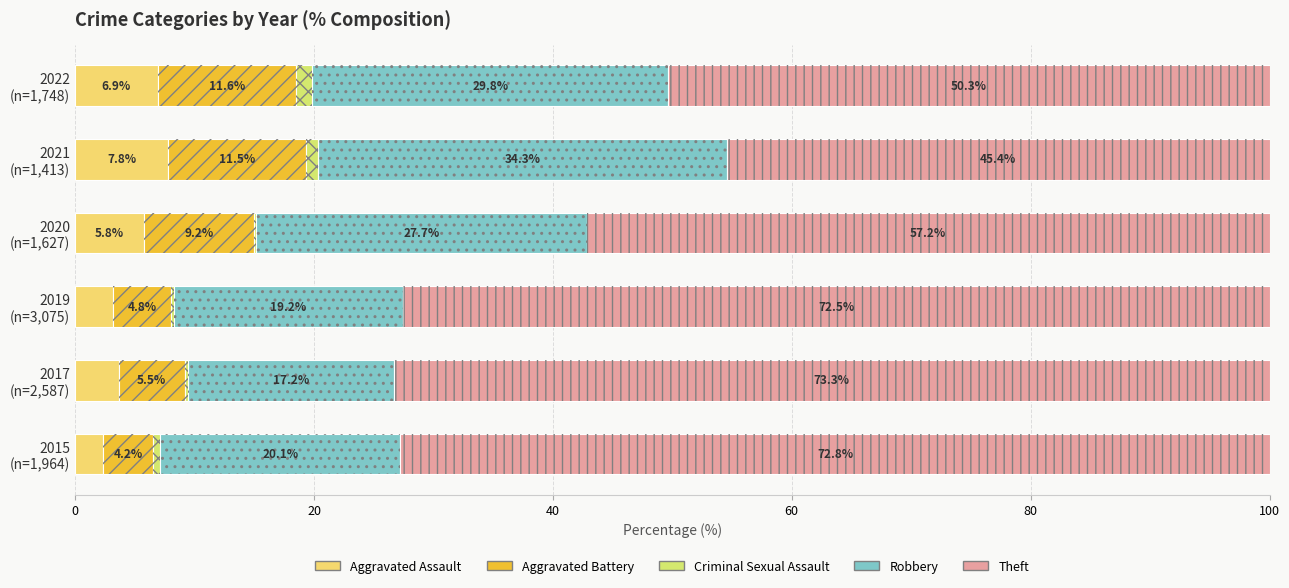

What is the difference between the maximum and minimum values in the Aggravated Assault series?

5.4